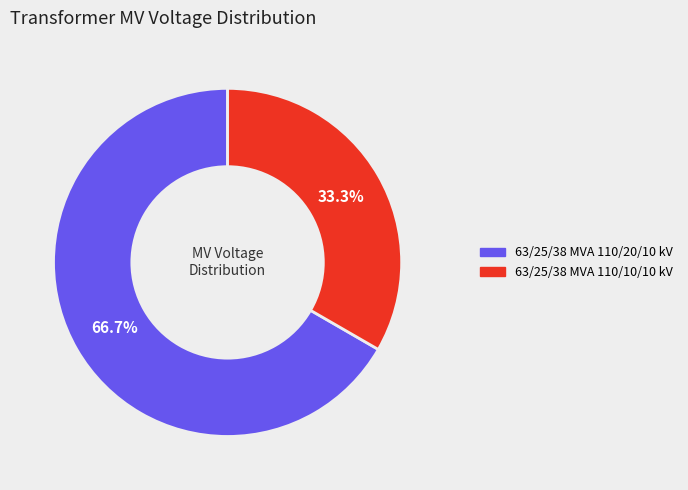

What is the majority slice?

63/25/38 MVA 110/20/10 kV